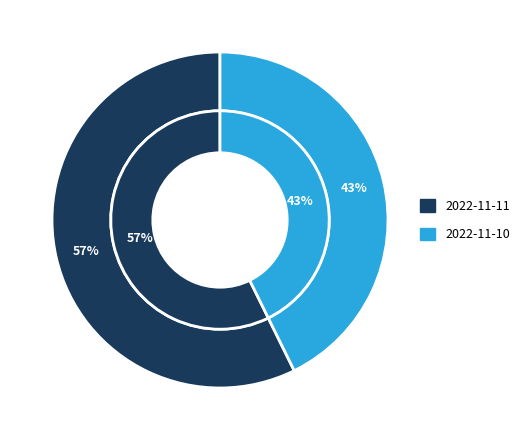

Which has a higher value, 2022-11-11 or 2022-11-10?

2022-11-11